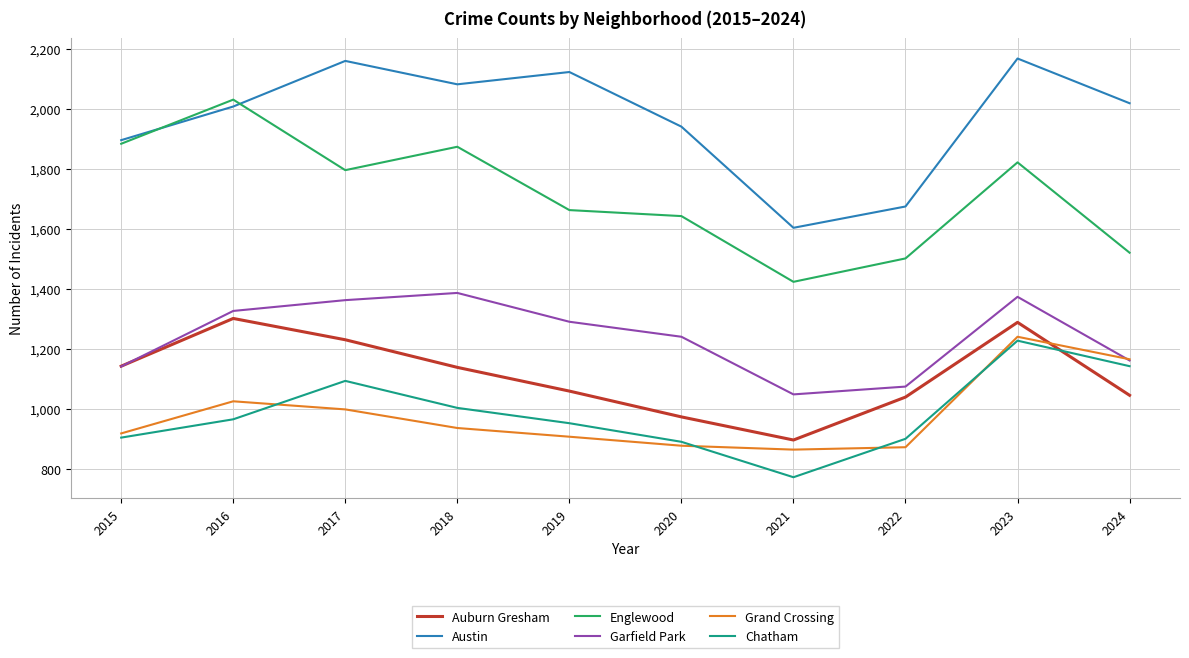

Which category has the lowest value across all series?

2021